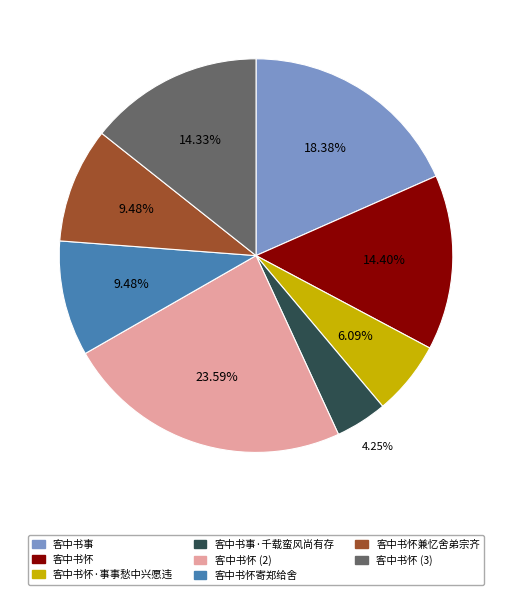

What percentage is NOT represented by 客中书怀寄郑给舍?

90.5%